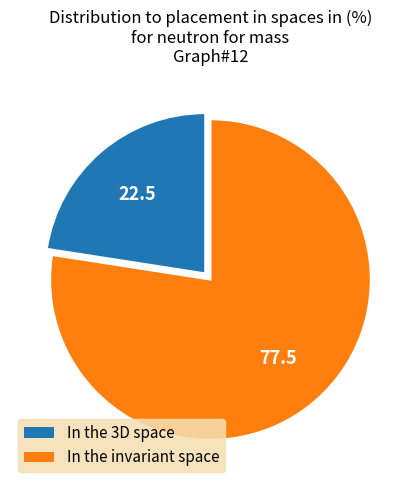

Is there a majority slice in this chart?

Yes